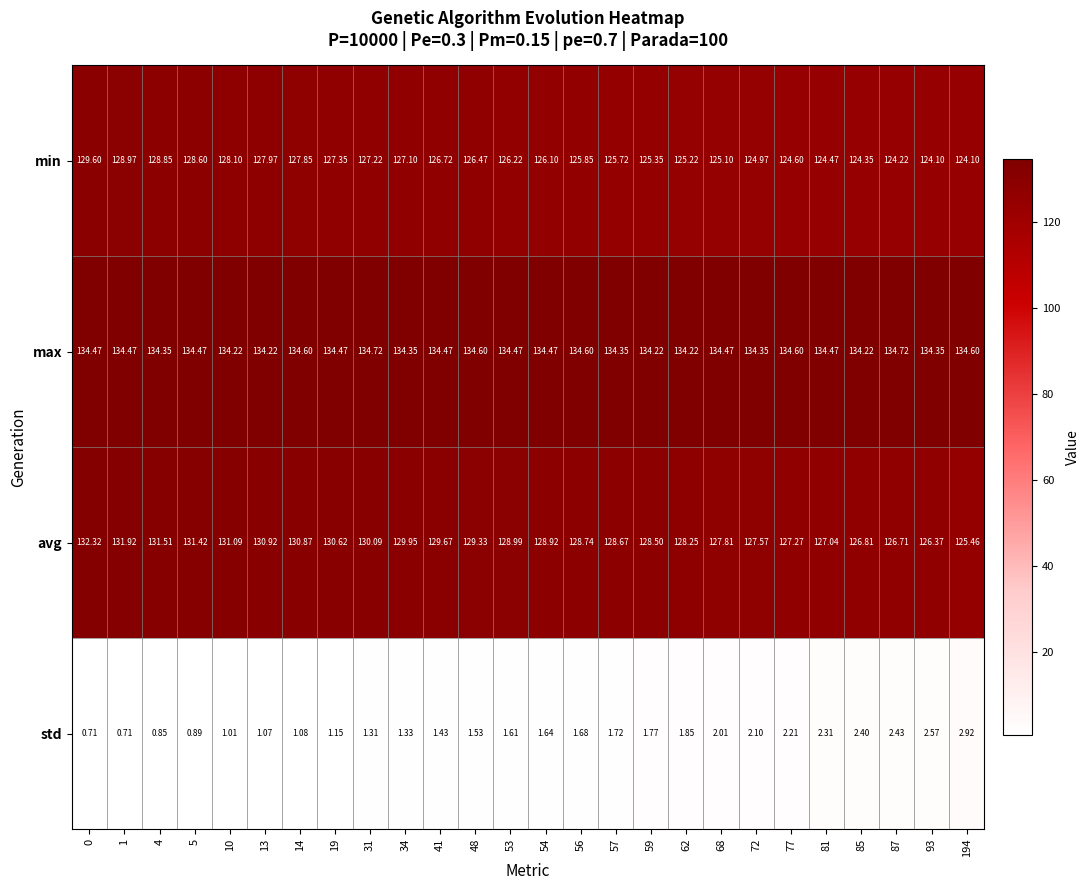

Which series has the largest total across all categories?

max